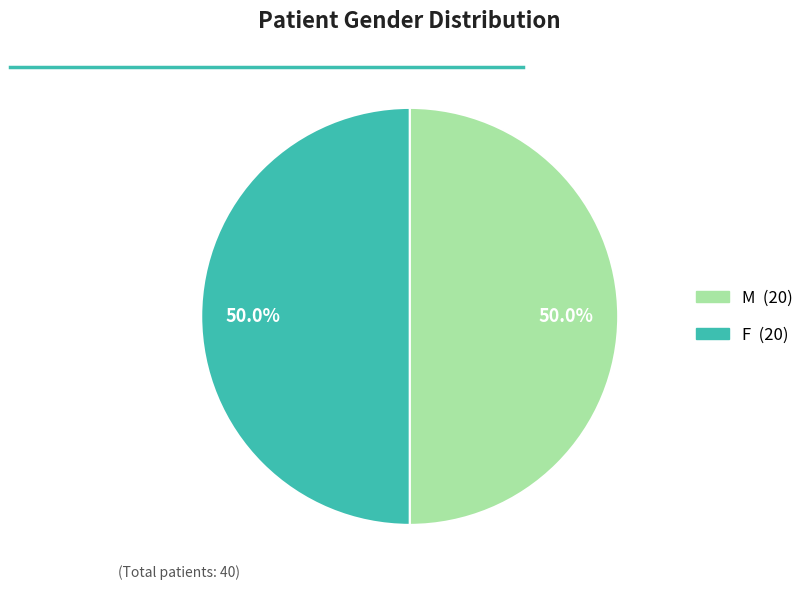

Combined, do F and M account for over 50%?

Yes